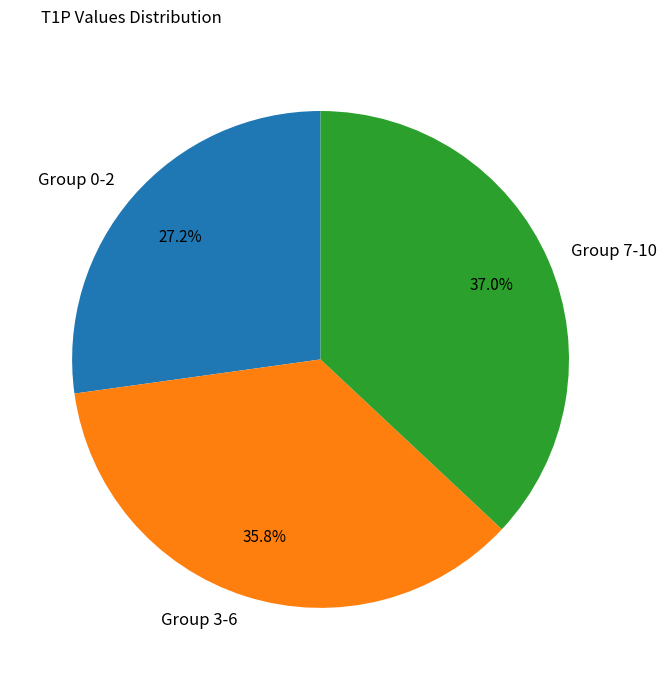

Count the number of slices in the pie.

3